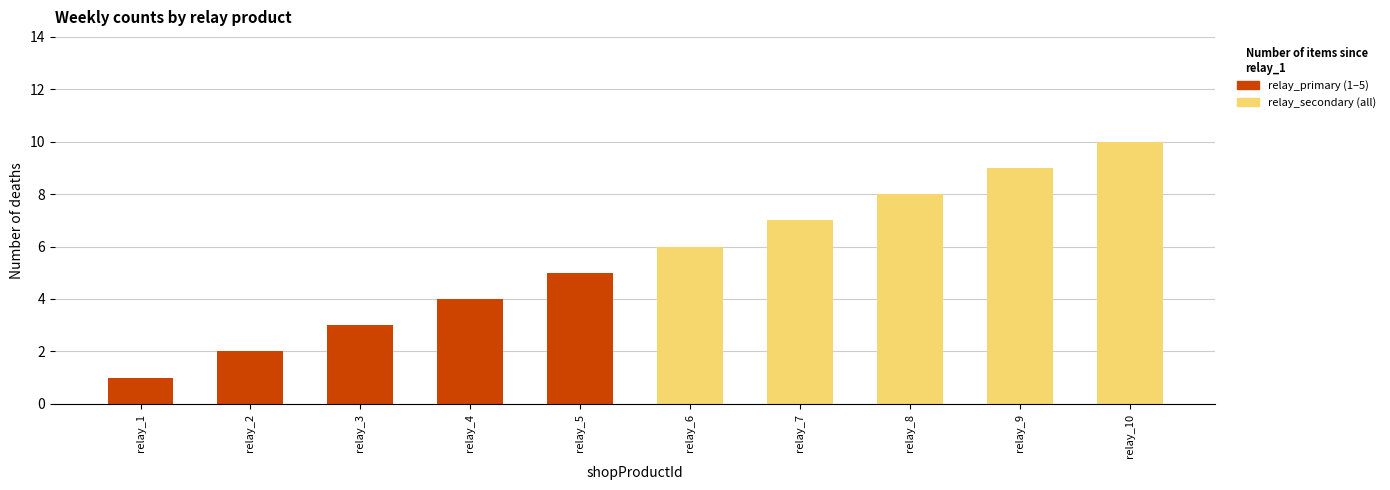

What is the value of the relay_secondary bar at the 6th from the left?

6